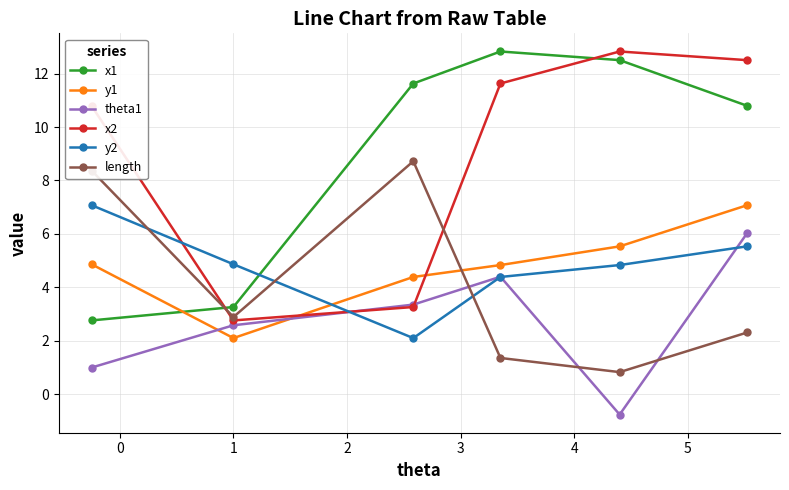

What is the minimum value for length?

0.8